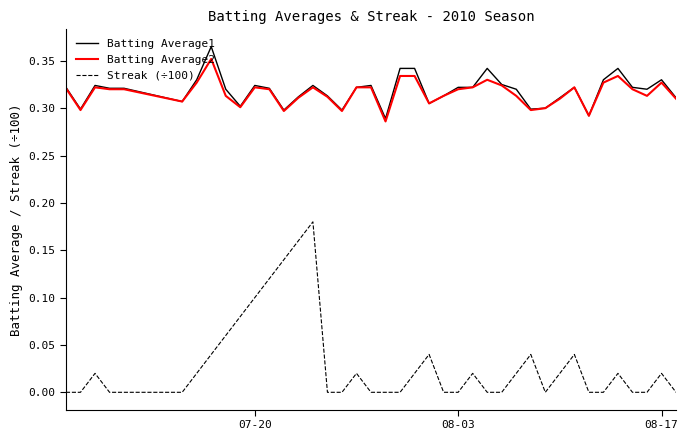

True or false: Streak (÷100) and Batting Average1 intersect in this chart.

False